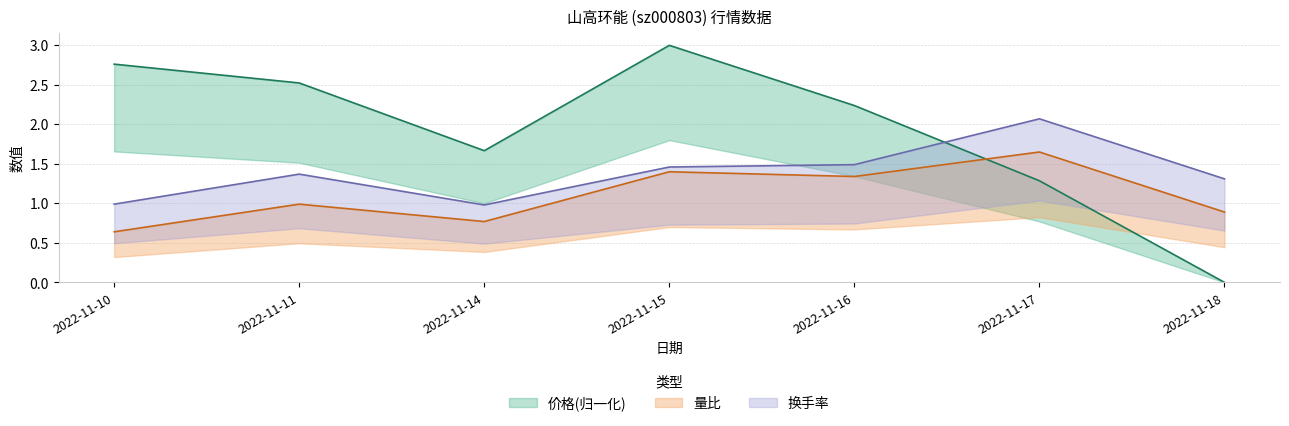

What is the value of the 量比 point at the 4th from the left?

1.4